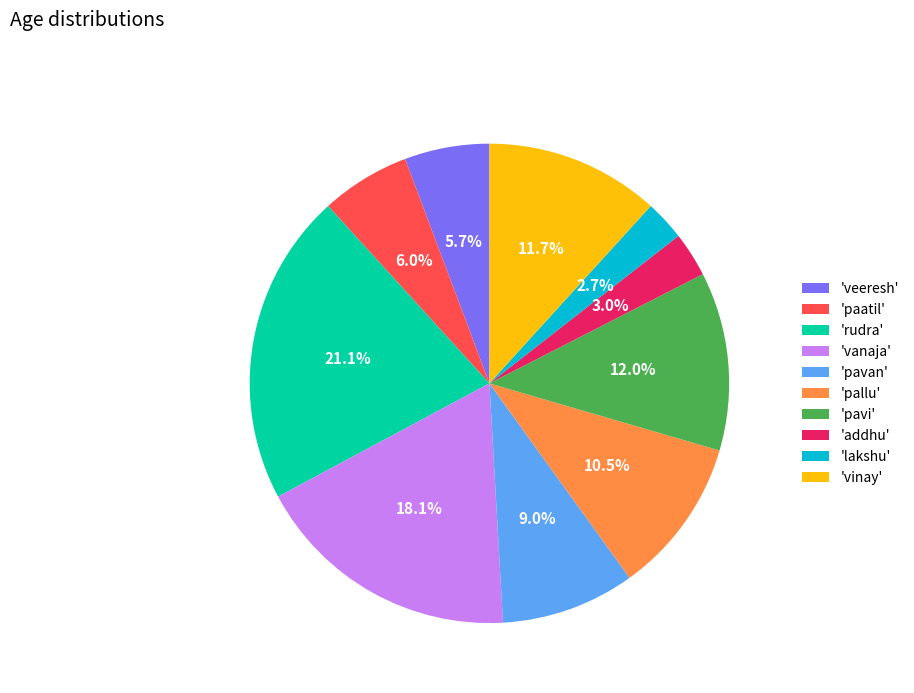

Does any single category account for the majority?

No